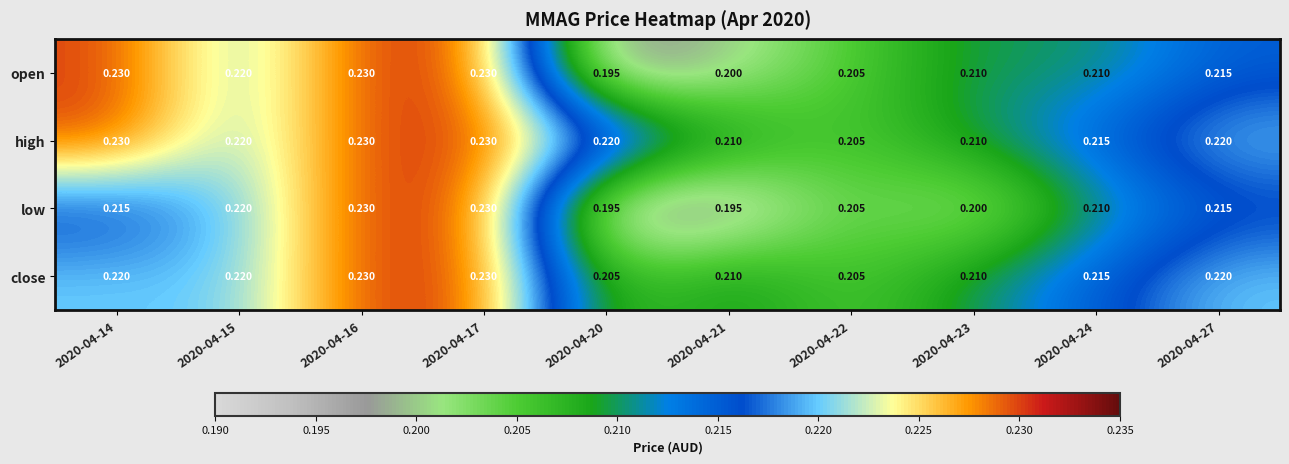

Which series has the largest total across all categories?

high